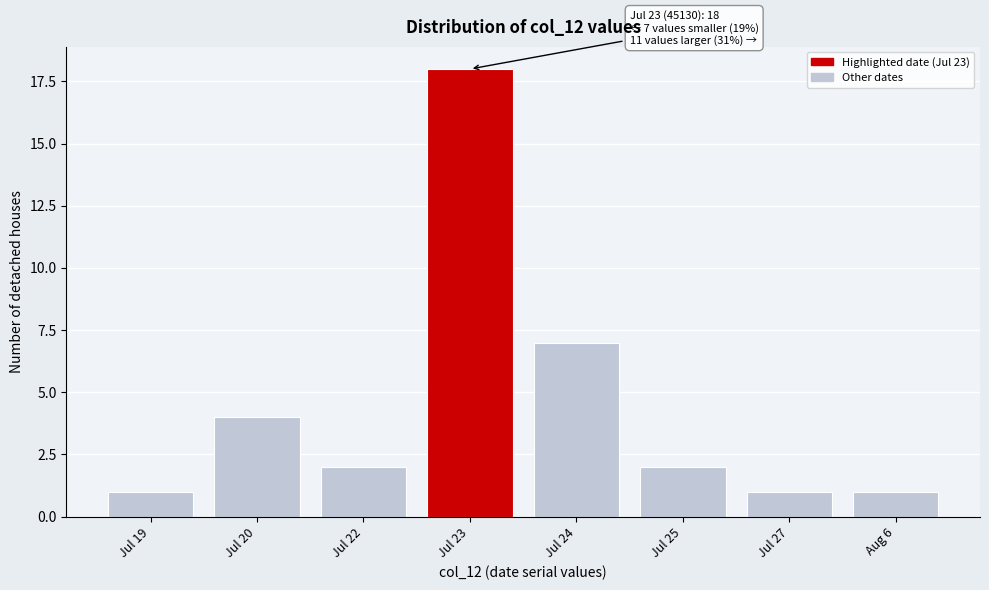

Reading left to right, list all the values displayed in this chart.

Jul 19=1	Jul 20=4	Jul 22=2	Jul 23=18	Jul 24=7	Jul 25=2	Jul 27=1	Aug 6=1